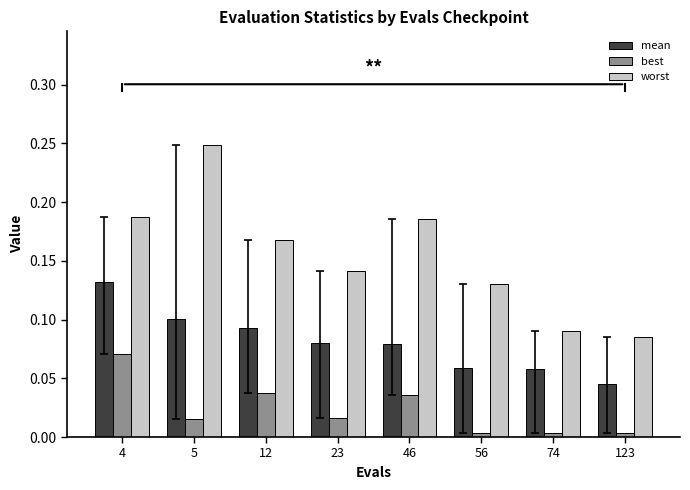

What is the sum of the worst values at 23 and 46?

0.3